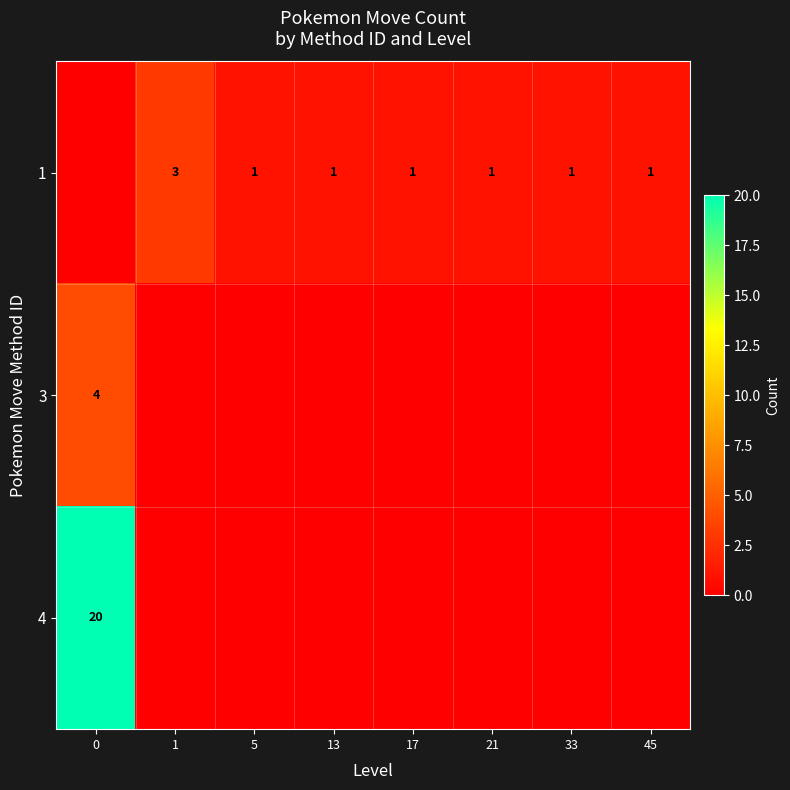

What is the difference between the highest and lowest values at 1?

3